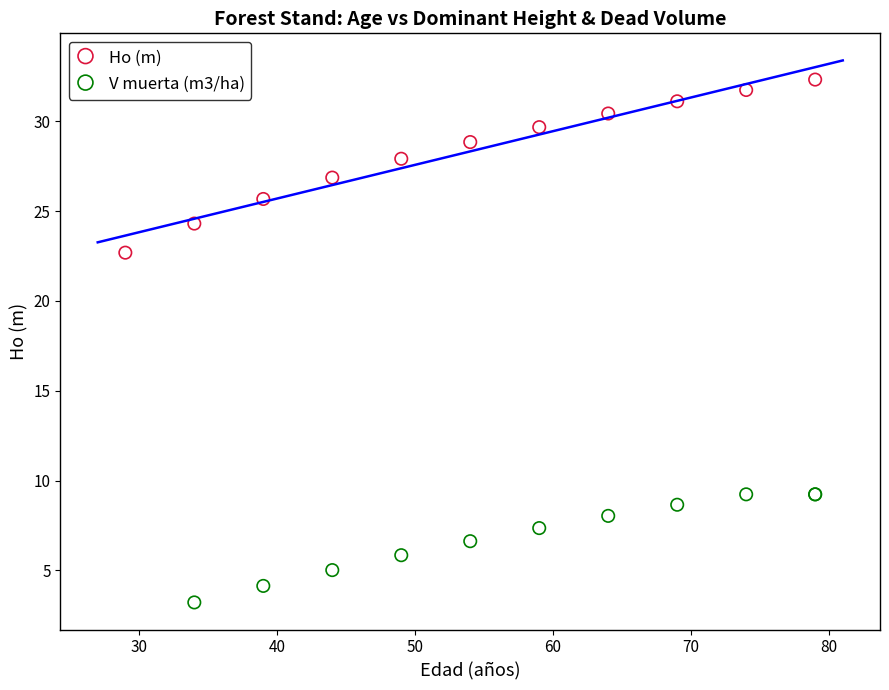

Which series reaches the minimum Y coordinate?

V muerta (m3/ha)